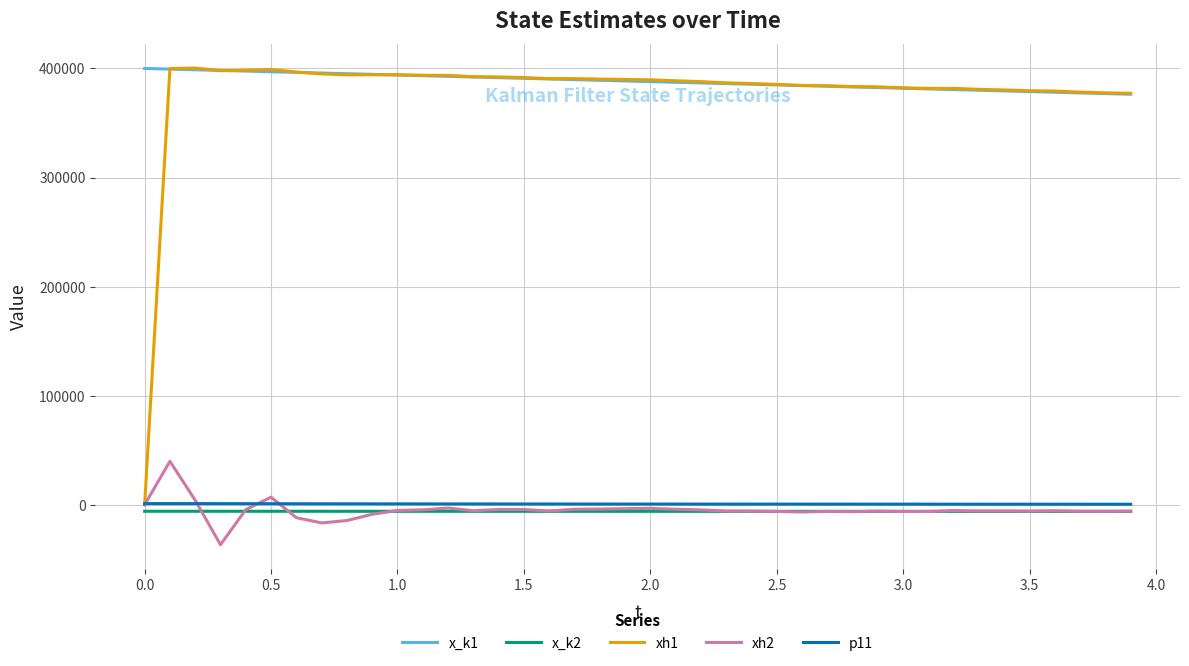

What is the minimum value shown in the chart?

-36687.3